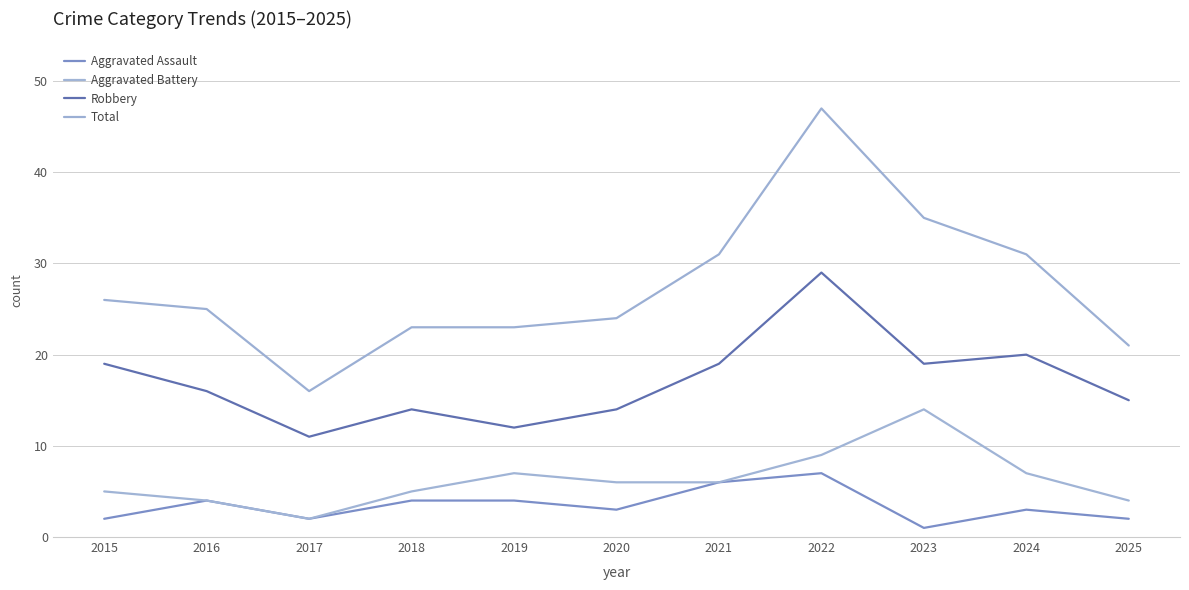

At how many categories does at least one series exceed 45?

1